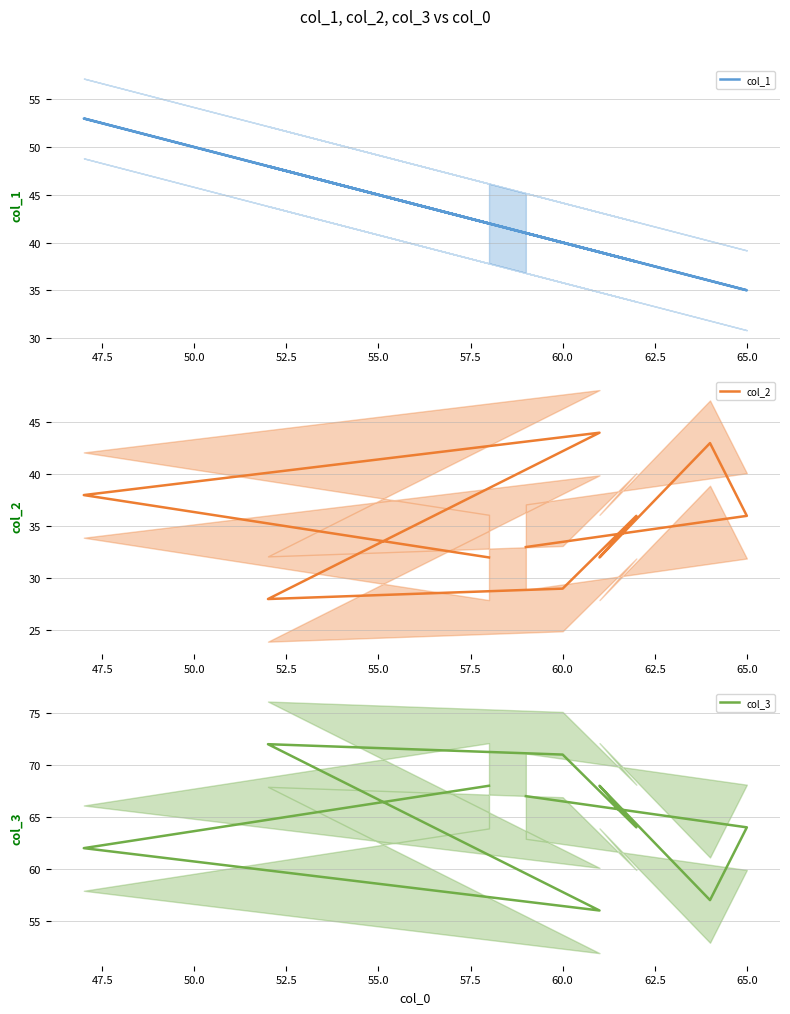

True or false: col_1 and col_3 cross at least once.

False